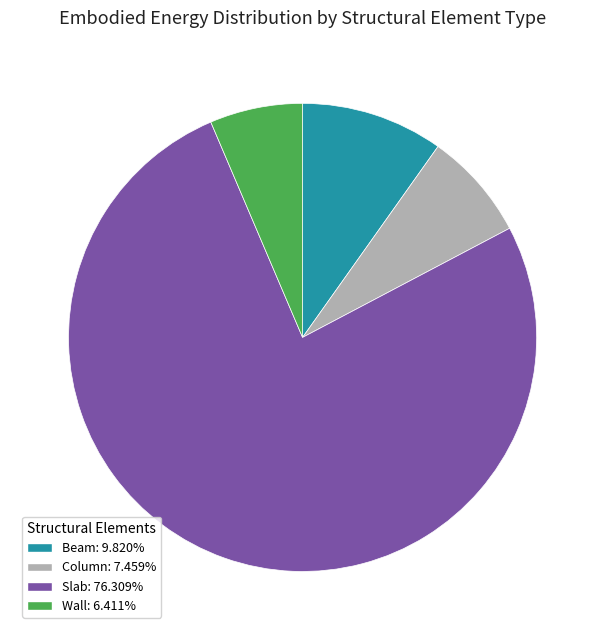

Which category accounts for the majority?

Slab